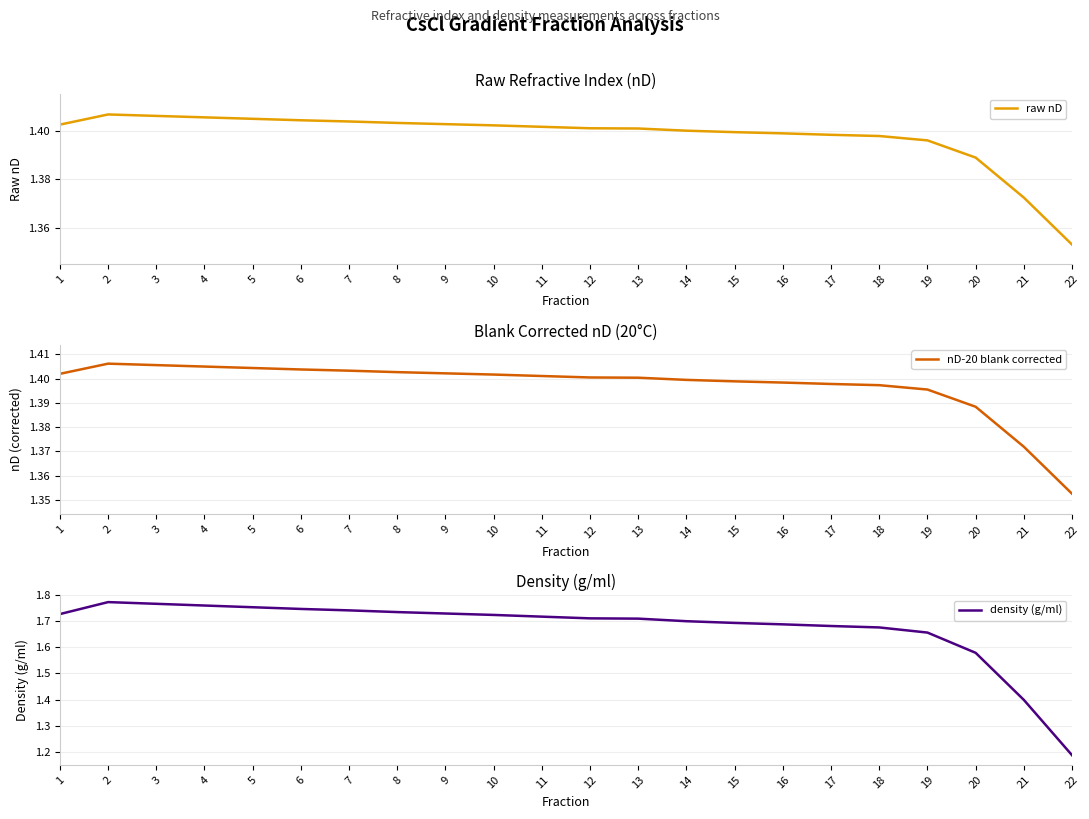

Which series changed the most between 1 and 22?

density (g/ml)